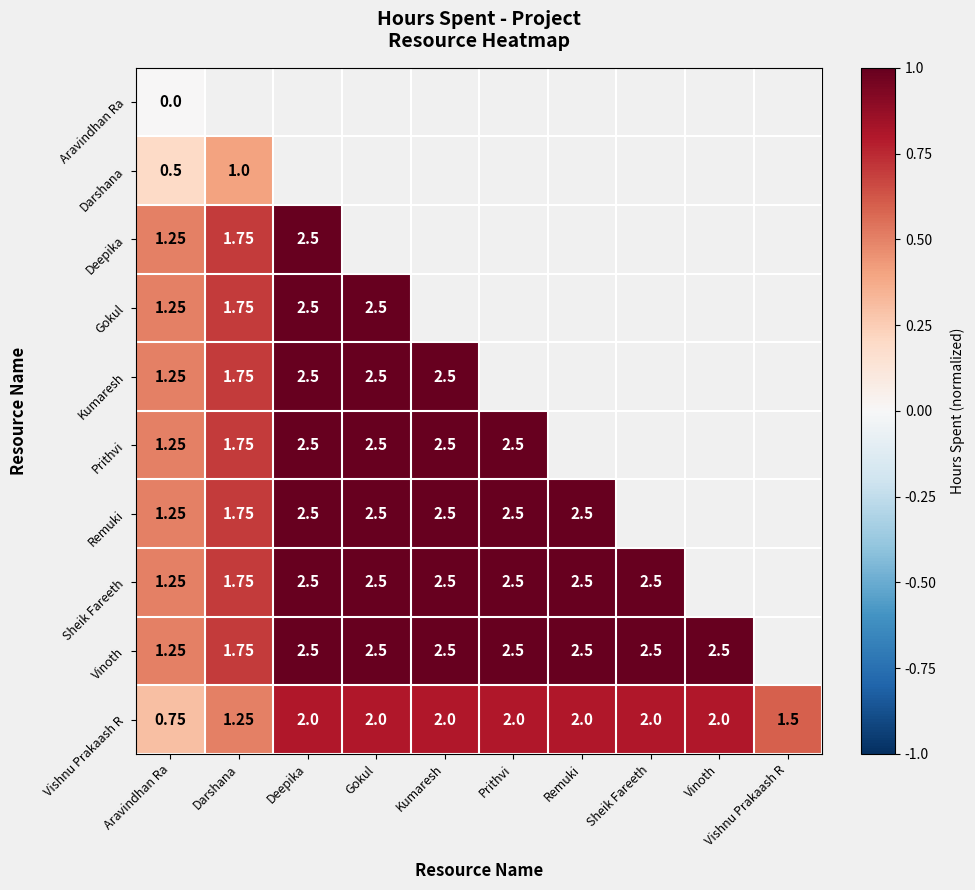

How many values in Darshana are above zero?

2